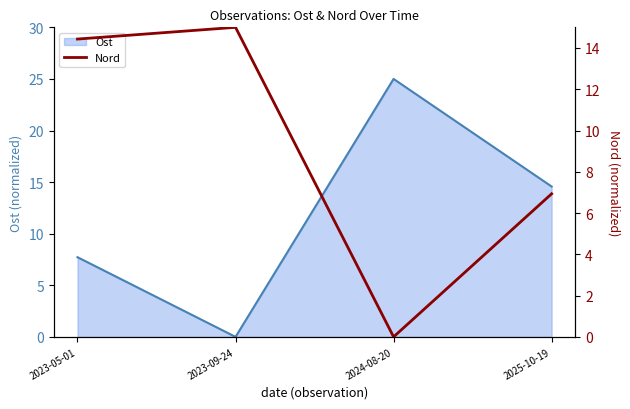

At which label does Ost first exceed 14?

2024-08-20